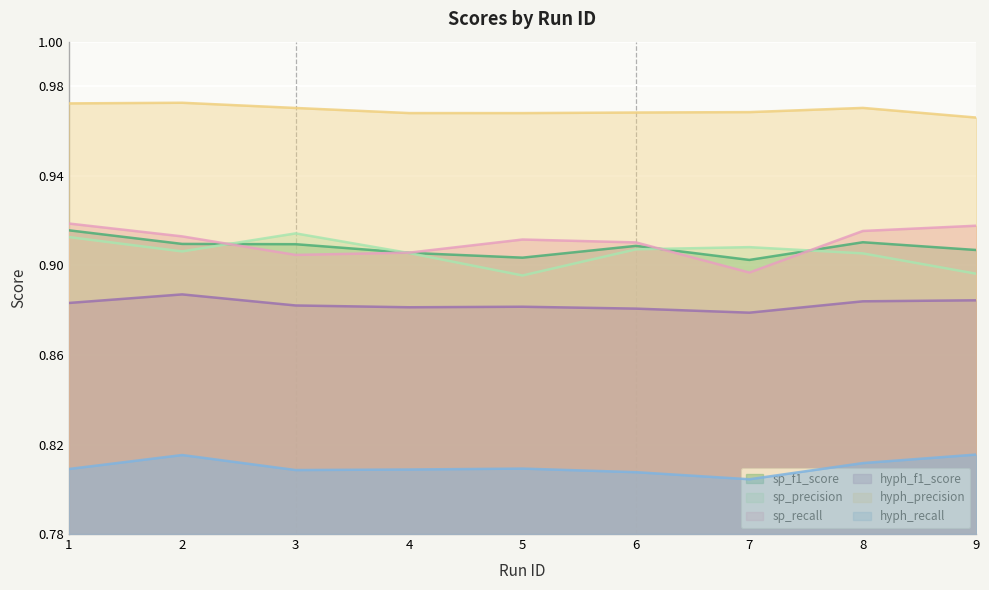

The value of hyph_f1_score at 1 is 0.9. True or false?

True